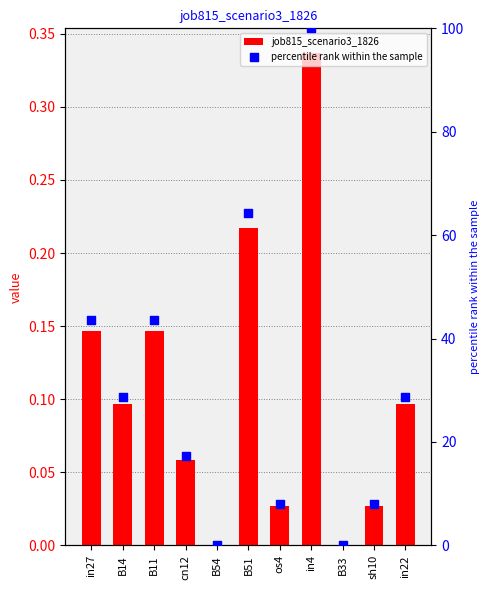

What are all the series names shown in the legend?

job815_scenario3_1826, percentile rank within the sample